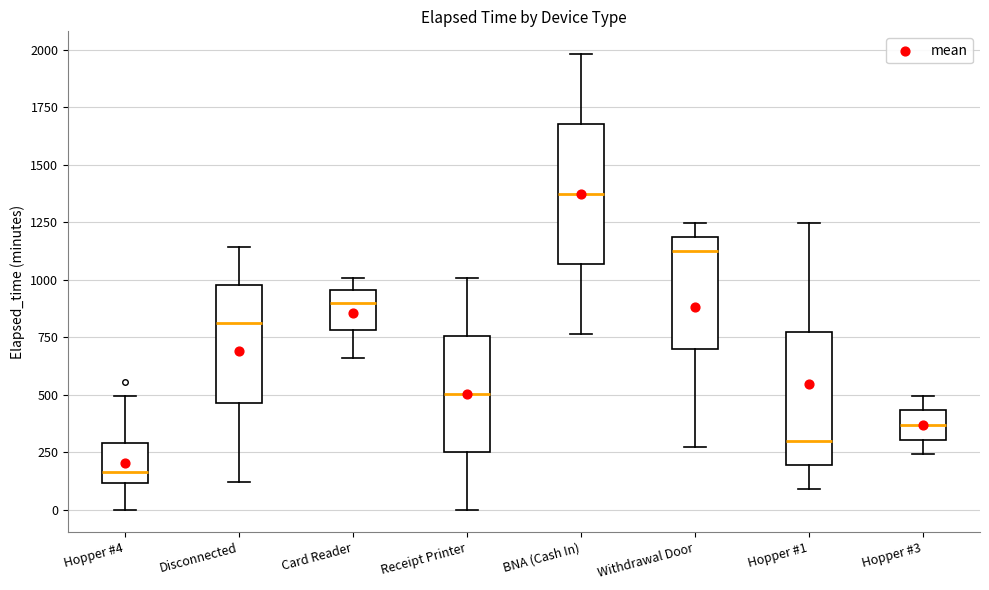

Which box has the lowest median line?

Hopper #4